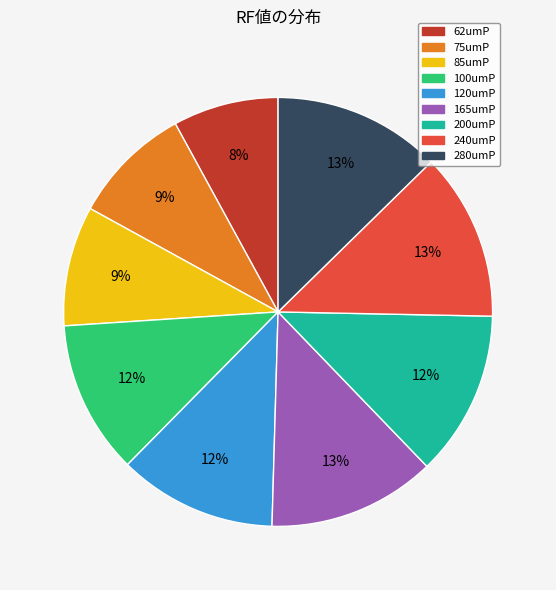

The 200umP slice represents 12% of the pie. True or false?

True